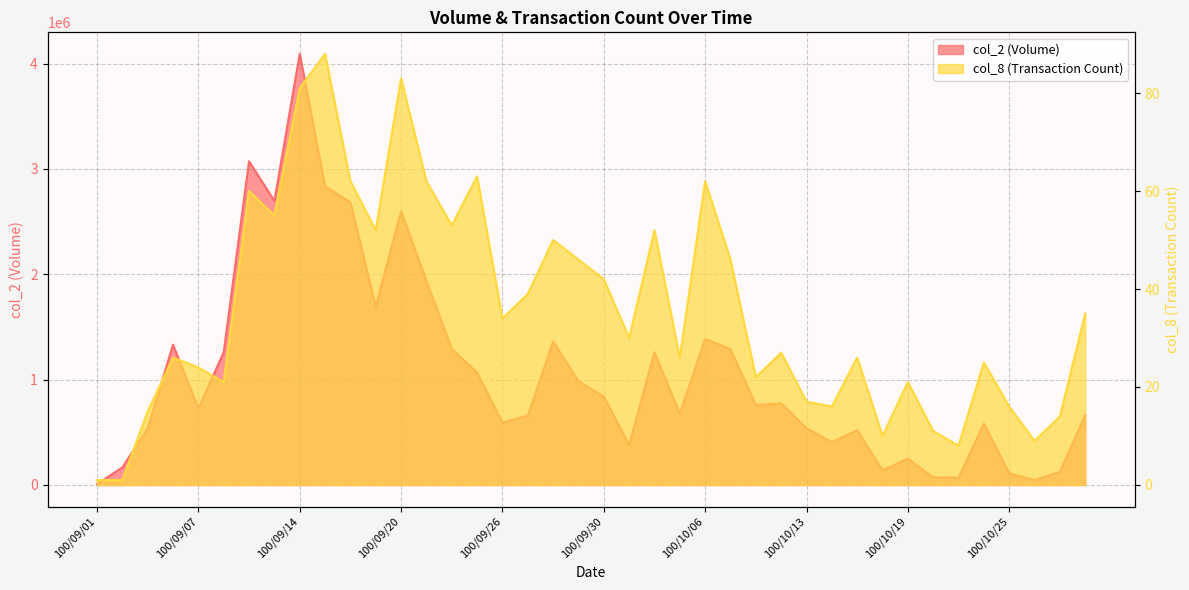

Does the chart have visible grid lines?

Yes